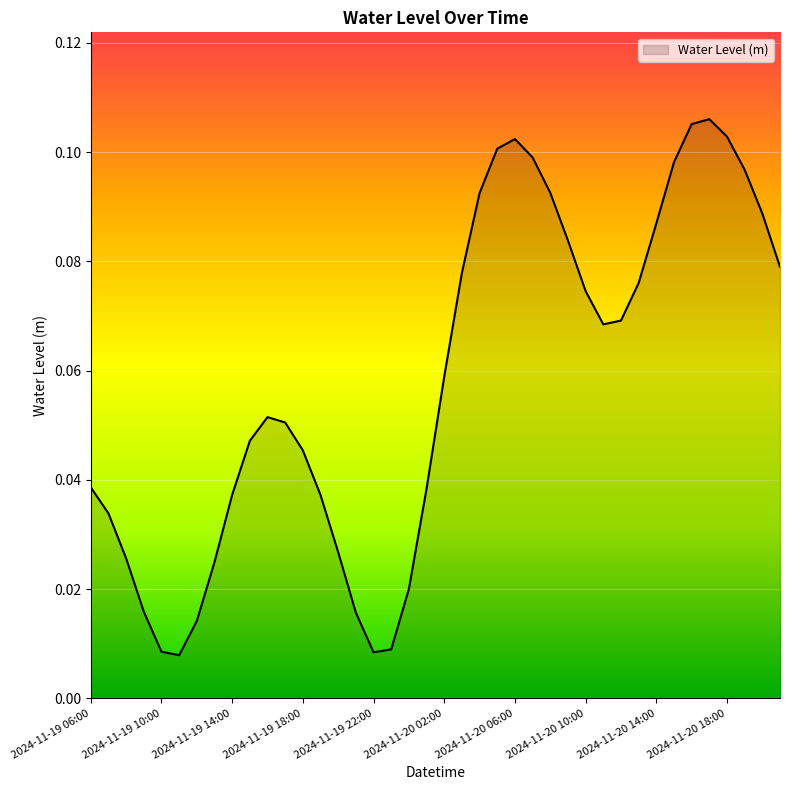

How many distinct data groups are displayed?

1